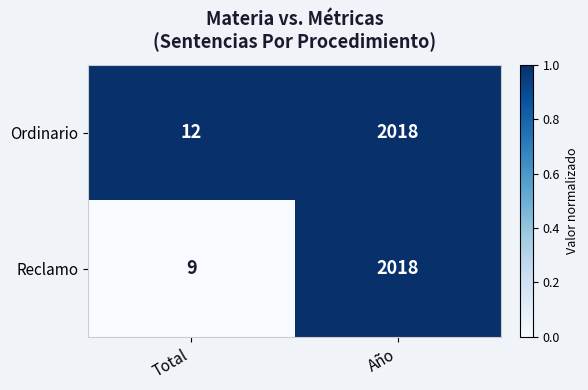

The Ordinario series shows 12 at Total. True or false?

True